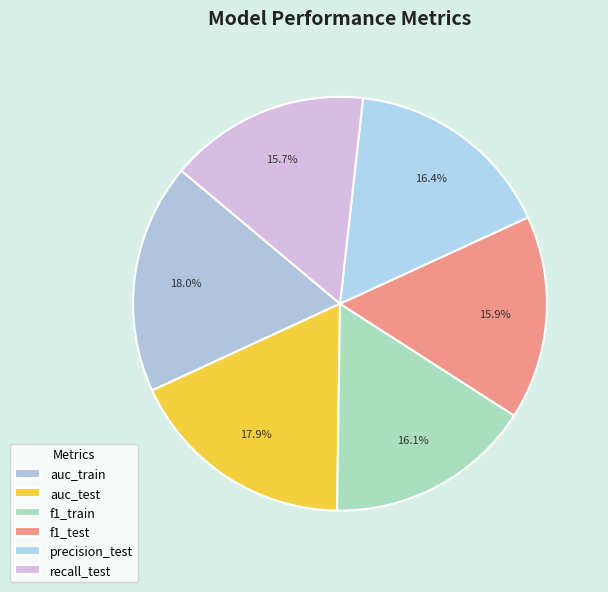

How many segments does this pie chart have?

6